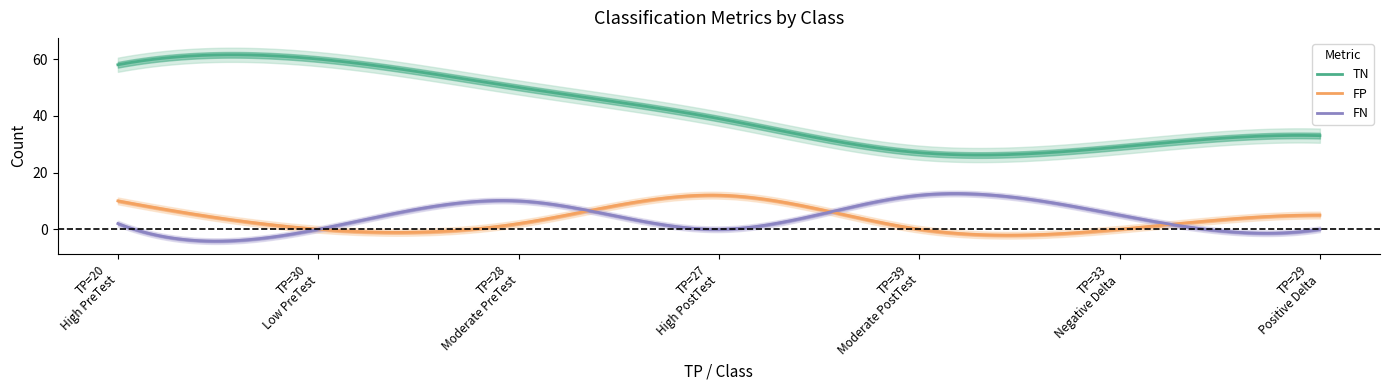

What are all the series names shown in the legend?

TN, FP, FN